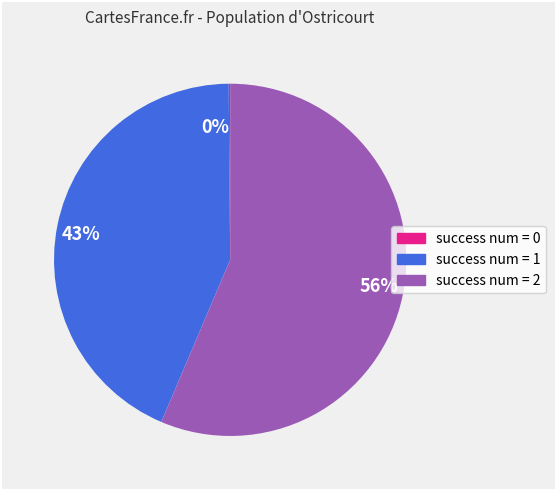

The 56% slice represents 56% of the pie. True or false?

True